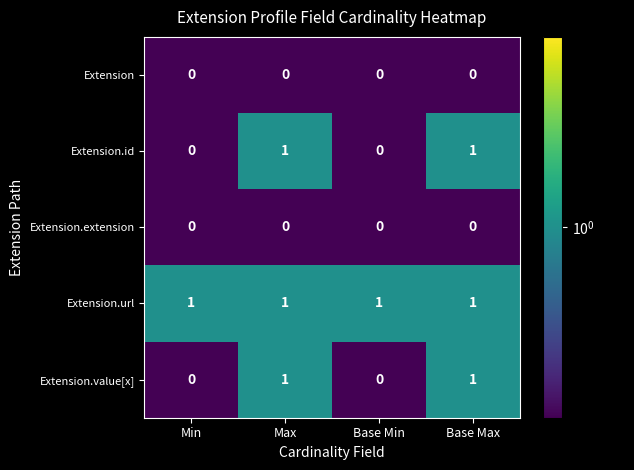

How many data points does each series have?

4